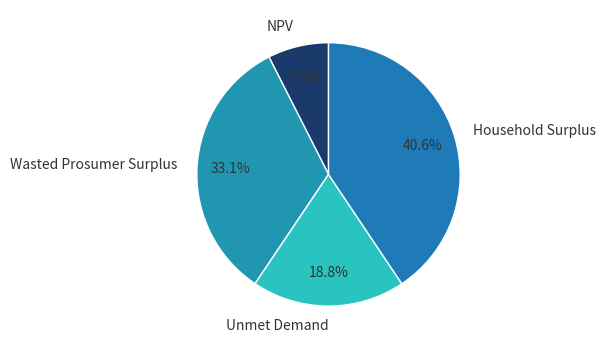

Between Unmet Demand and NPV, which is larger?

Unmet Demand